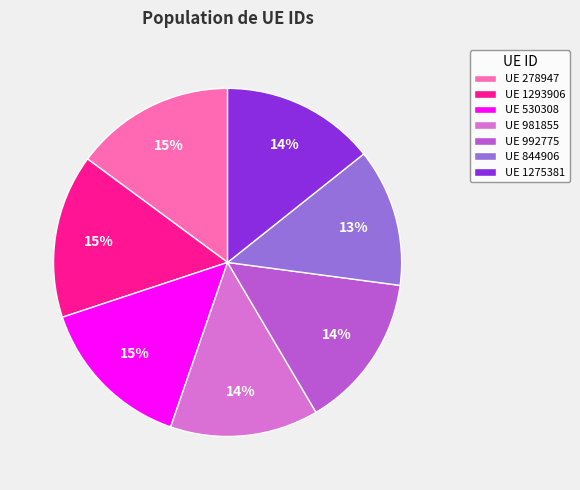

Which slice is the smallest?

UE 844906